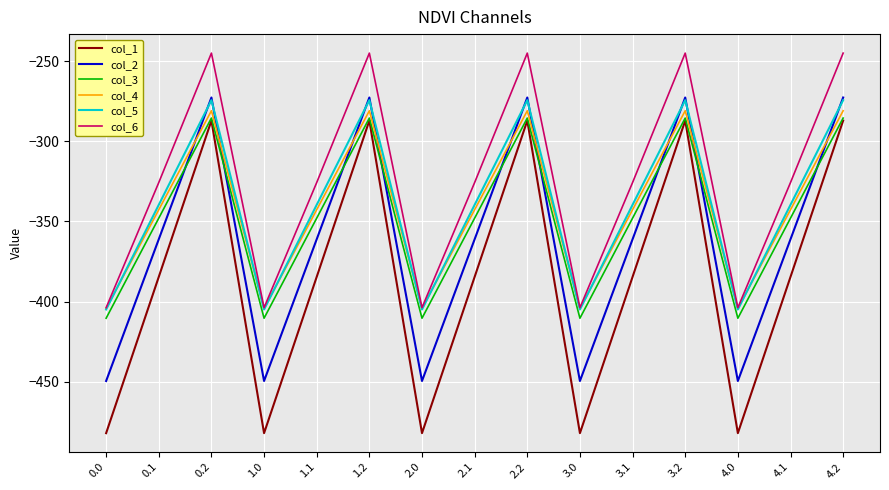

What position from the left is 1.2?

6